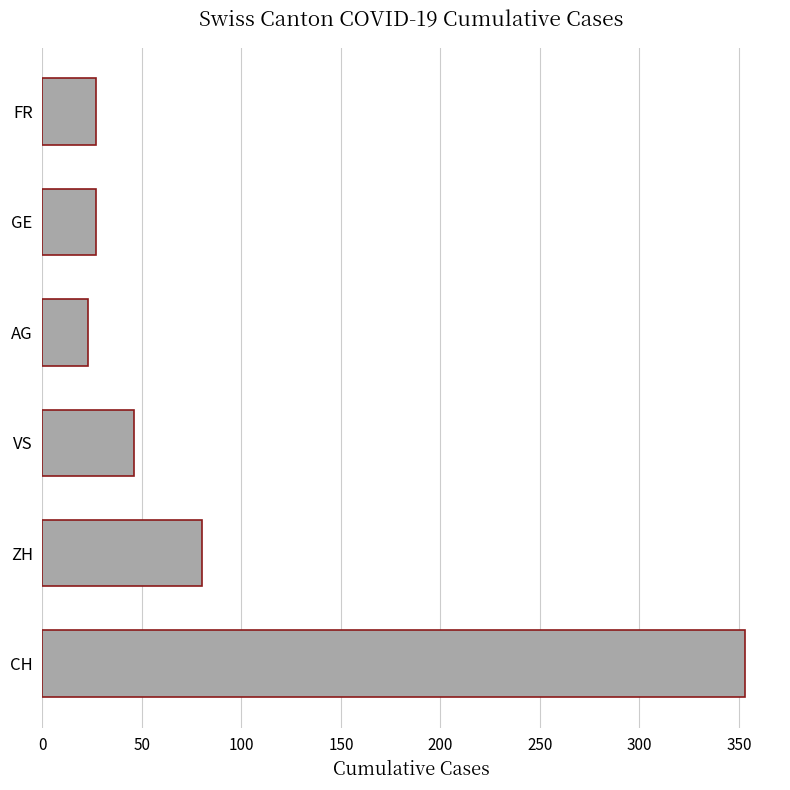

How many data points does each series have?

6